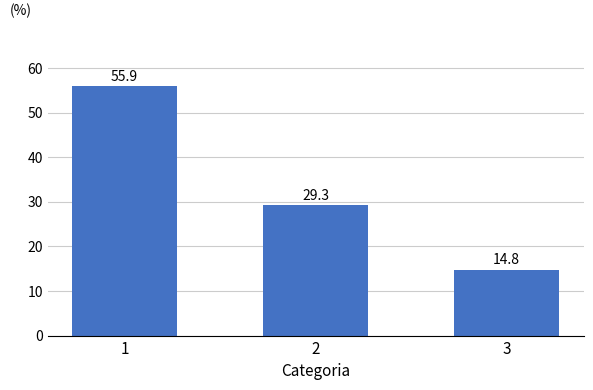

Reading left to right, extract all data points from this chart.

1=55.9	2=29.3	3=14.8